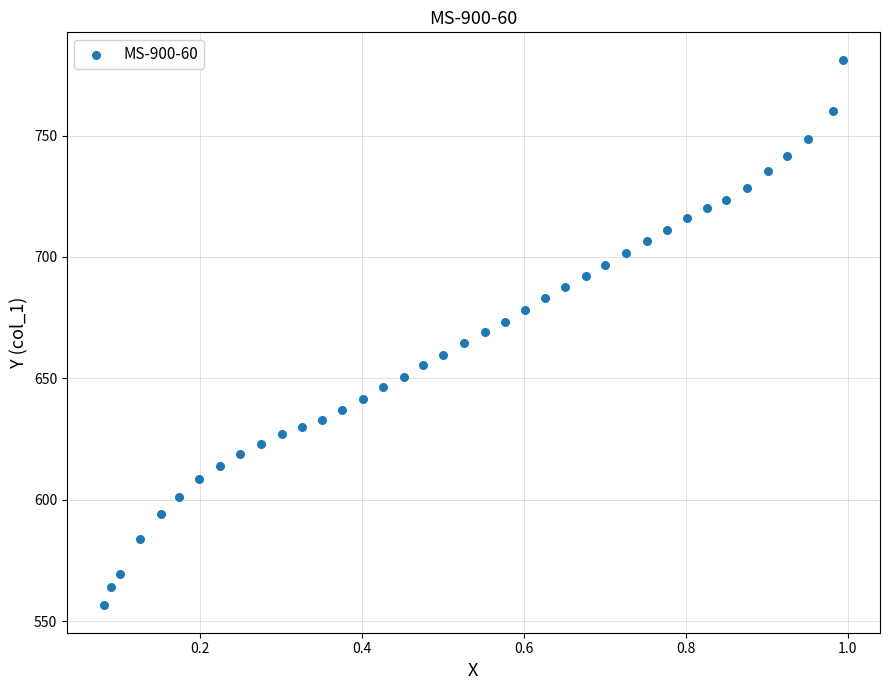

What is the range of Y values (max minus min)?

224.8